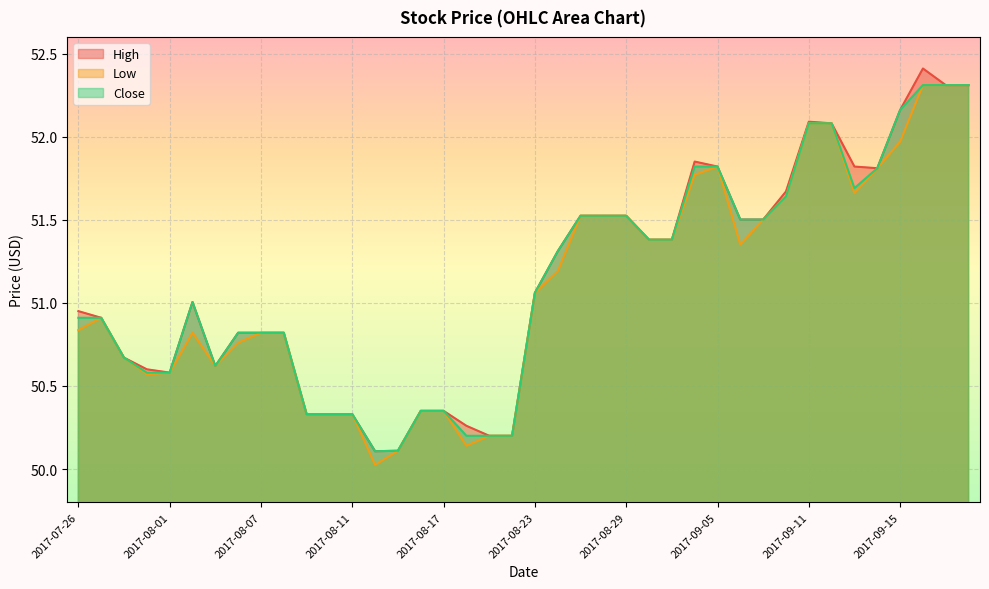

Reading left to right, list all the values displayed in this chart.

High: 2017-07-26=51.0	2017-07-27=50.9	2017-07-28=50.7	2017-07-31=50.6	2017-08-01=50.6	2017-08-02=51.0	2017-08-03=50.6	2017-08-04=50.8	2017-08-07=50.8	2017-08-08=50.8	2017-08-09=50.3	2017-08-10=50.3	2017-08-11=50.3	2017-08-14=50.1	2017-08-15=50.1	2017-08-16=50.4	2017-08-17=50.4	2017-08-18=50.3	2017-08-21=50.2	2017-08-22=50.2	2017-08-23=51.1	2017-08-24=51.3	2017-08-25=51.5	2017-08-28=51.5	2017-08-29=51.5	2017-08-30=51.4	2017-08-31=51.4	2017-09-01=51.9	2017-09-05=51.8	2017-09-06=51.5	2017-09-07=51.5	2017-09-08=51.7	2017-09-11=52.1	2017-09-12=52.1	2017-09-13=51.8	2017-09-14=51.8	2017-09-15=52.2	2017-09-18=52.4	2017-09-19=52.3	2017-09-20=52.3
Low: 2017-07-26=50.8	2017-07-27=50.9	2017-07-28=50.7	2017-07-31=50.6	2017-08-01=50.6	2017-08-02=50.8	2017-08-03=50.6	2017-08-04=50.8	2017-08-07=50.8	2017-08-08=50.8	2017-08-09=50.3	2017-08-10=50.3	2017-08-11=50.3	2017-08-14=50.0	2017-08-15=50.1	2017-08-16=50.4	2017-08-17=50.4	2017-08-18=50.1	2017-08-21=50.2	2017-08-22=50.2	2017-08-23=51.1	2017-08-24=51.2	2017-08-25=51.5	2017-08-28=51.5	2017-08-29=51.5	2017-08-30=51.4	2017-08-31=51.4	2017-09-01=51.8	2017-09-05=51.8	2017-09-06=51.4	2017-09-07=51.5	2017-09-08=51.6	2017-09-11=52.1	2017-09-12=52.1	2017-09-13=51.7	2017-09-14=51.8	2017-09-15=52.0	2017-09-18=52.3	2017-09-19=52.3	2017-09-20=52.3
Close: 2017-07-26=50.9	2017-07-27=50.9	2017-07-28=50.7	2017-07-31=50.6	2017-08-01=50.6	2017-08-02=51.0	2017-08-03=50.6	2017-08-04=50.8	2017-08-07=50.8	2017-08-08=50.8	2017-08-09=50.3	2017-08-10=50.3	2017-08-11=50.3	2017-08-14=50.1	2017-08-15=50.1	2017-08-16=50.4	2017-08-17=50.4	2017-08-18=50.2	2017-08-21=50.2	2017-08-22=50.2	2017-08-23=51.1	2017-08-24=51.3	2017-08-25=51.5	2017-08-28=51.5	2017-08-29=51.5	2017-08-30=51.4	2017-08-31=51.4	2017-09-01=51.8	2017-09-05=51.8	2017-09-06=51.5	2017-09-07=51.5	2017-09-08=51.6	2017-09-11=52.1	2017-09-12=52.1	2017-09-13=51.7	2017-09-14=51.8	2017-09-15=52.2	2017-09-18=52.3	2017-09-19=52.3	2017-09-20=52.3